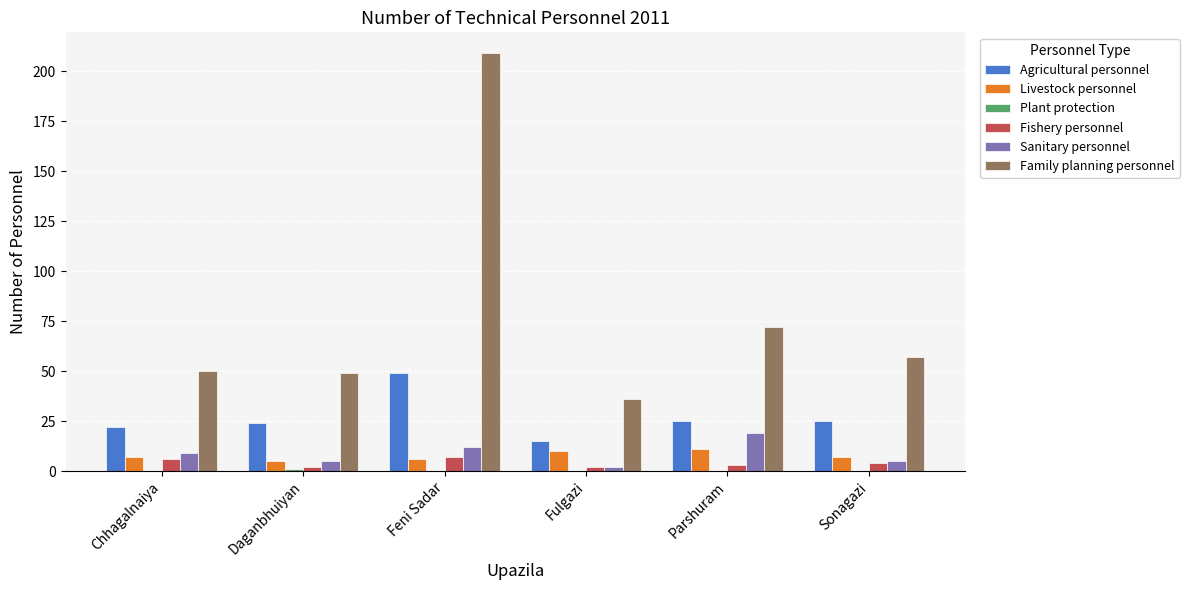

Between Chhagalnaiya and Fulgazi, which series saw the biggest shift?

Family planning personnel